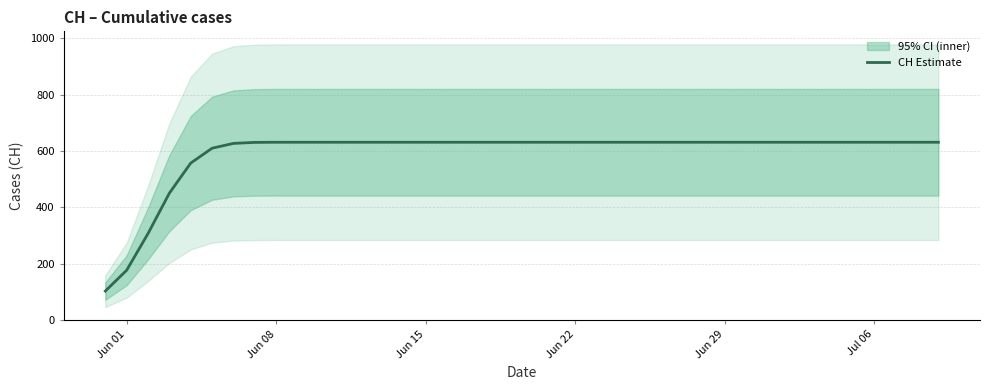

Is this an area chart (filled region under the line)?

No